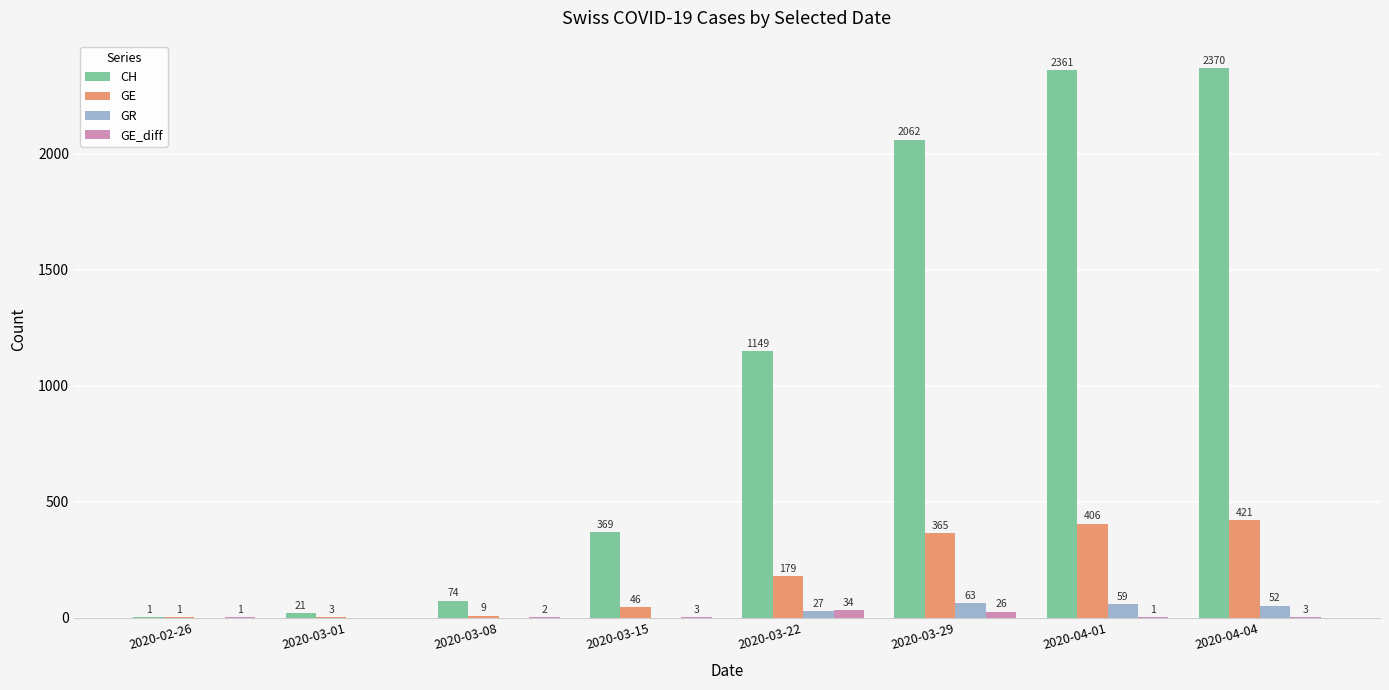

Is the value of CH at 2020-03-22 greater than the value of GE at 2020-04-01?

Yes